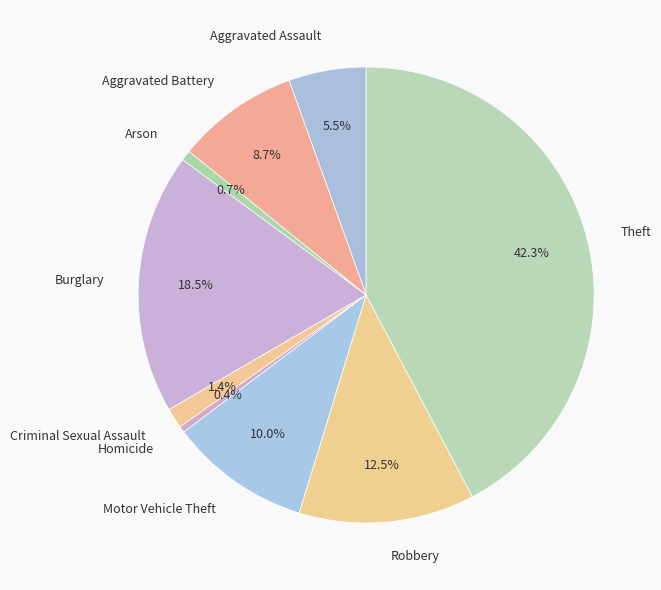

Between Aggravated Assault and Arson, which is larger?

Aggravated Assault